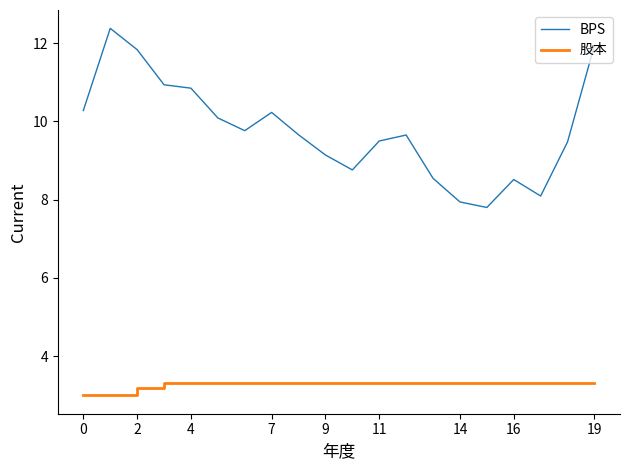

What are all the series names shown in the legend?

BPS, 股本